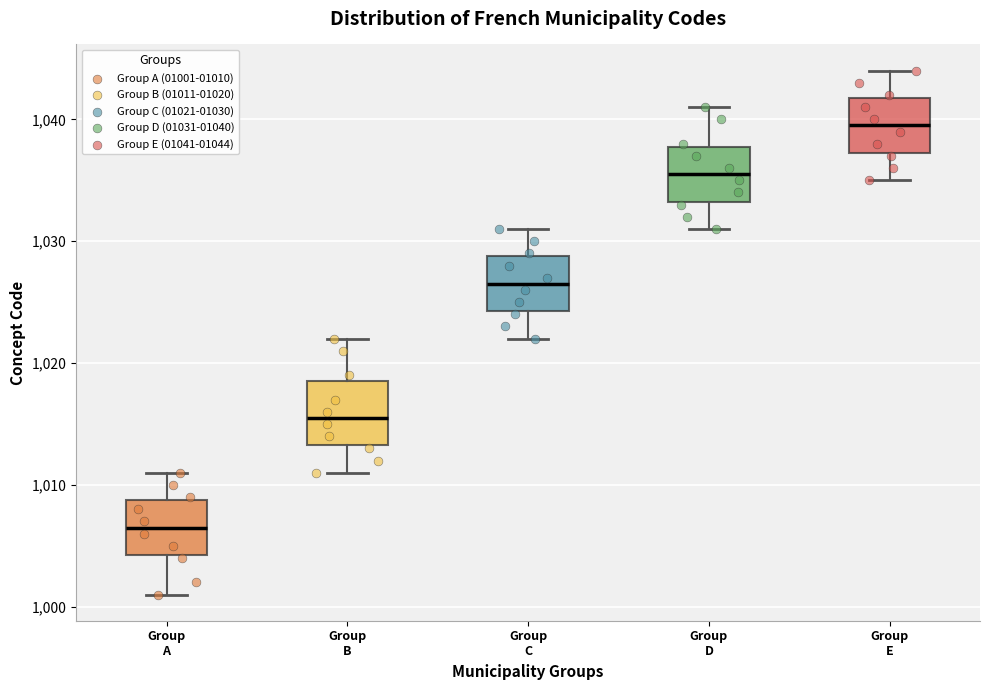

Where does the median line of the box for Group A sit on the y-axis? The values are not printed on the chart, so give them approximately, as read against the axis.

1007